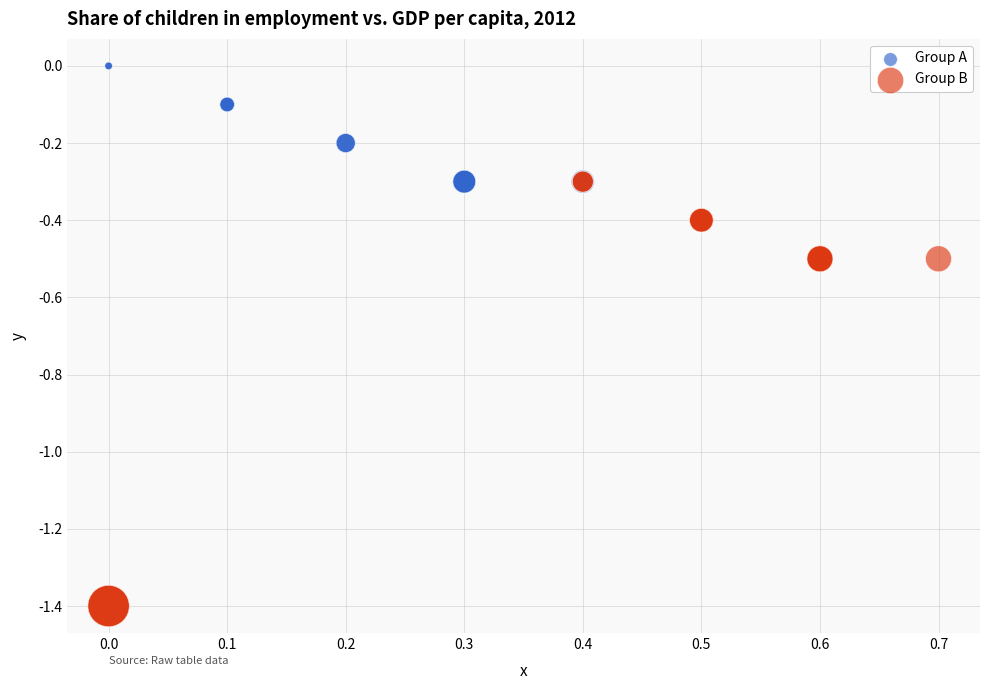

Which series reaches the maximum Y coordinate?

Group A